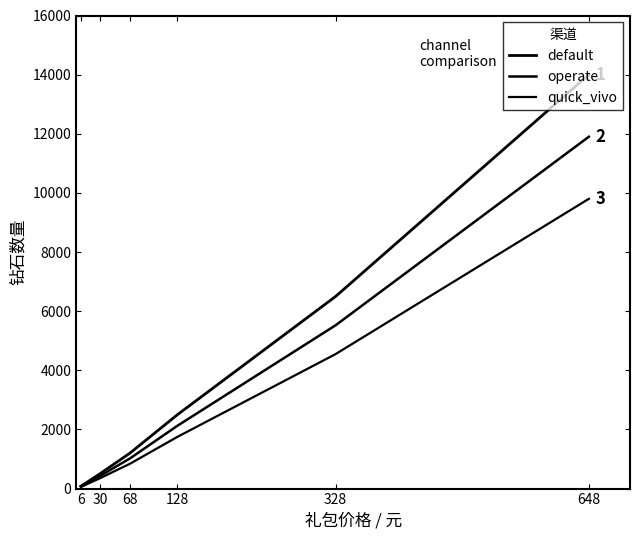

True or false: operate has more than 1 points higher than both neighbors.

False